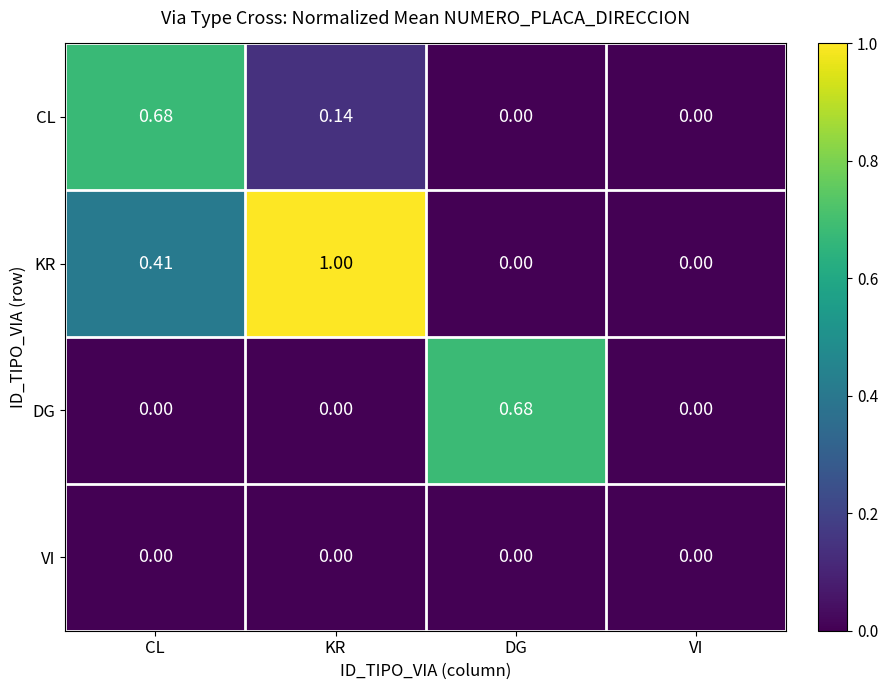

Which series has the largest total across all categories?

KR